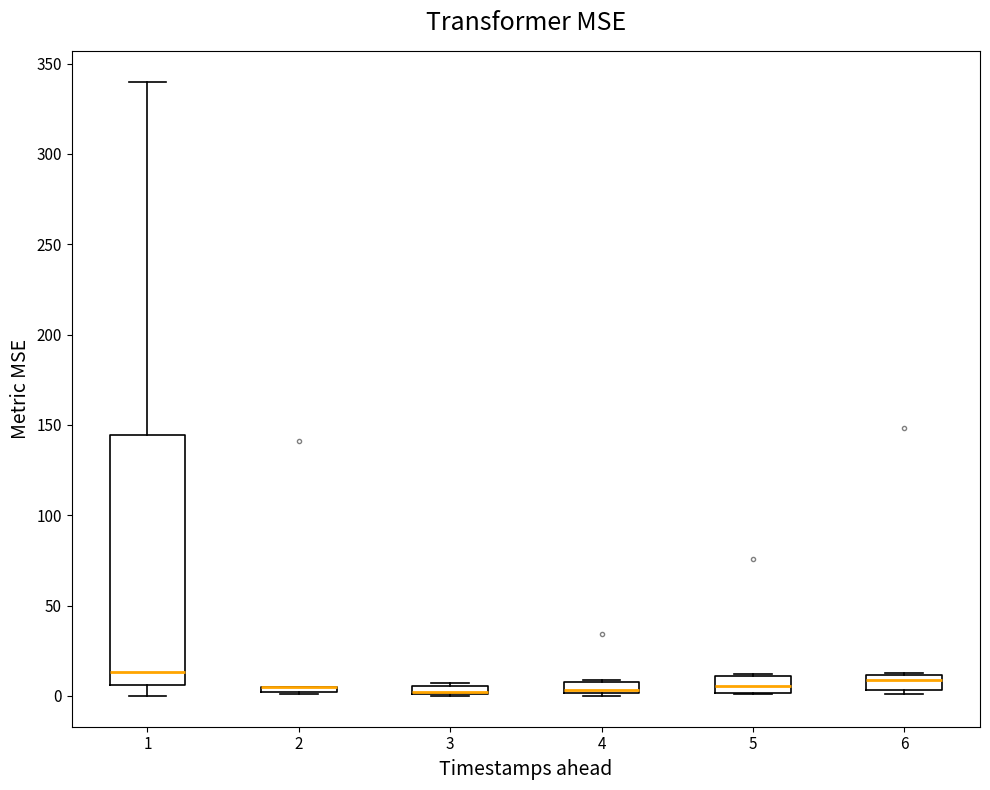

Which box is the tallest, from its lower edge to its upper edge?

1